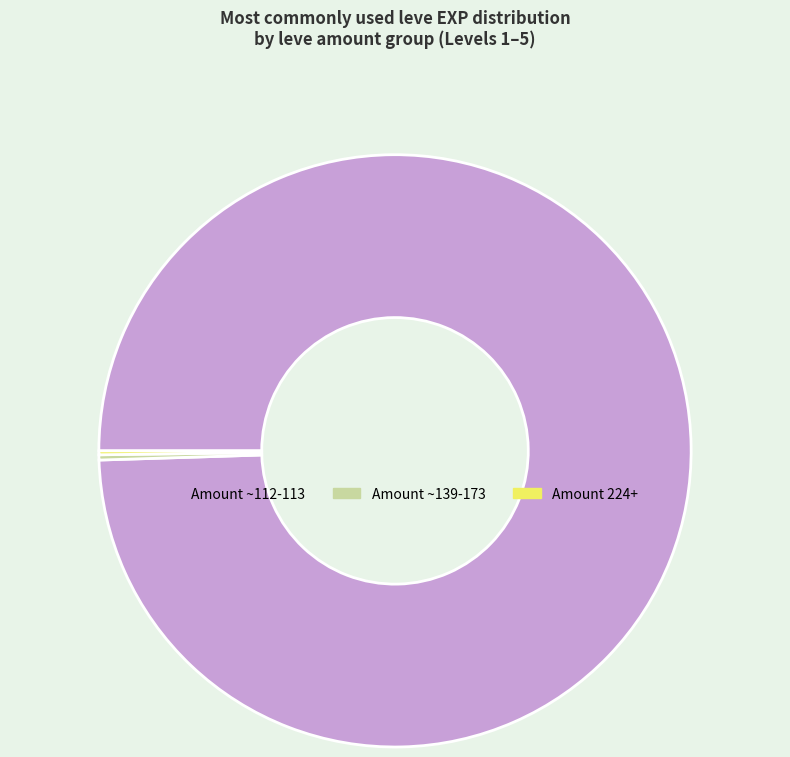

Is there a majority slice in this chart?

Yes